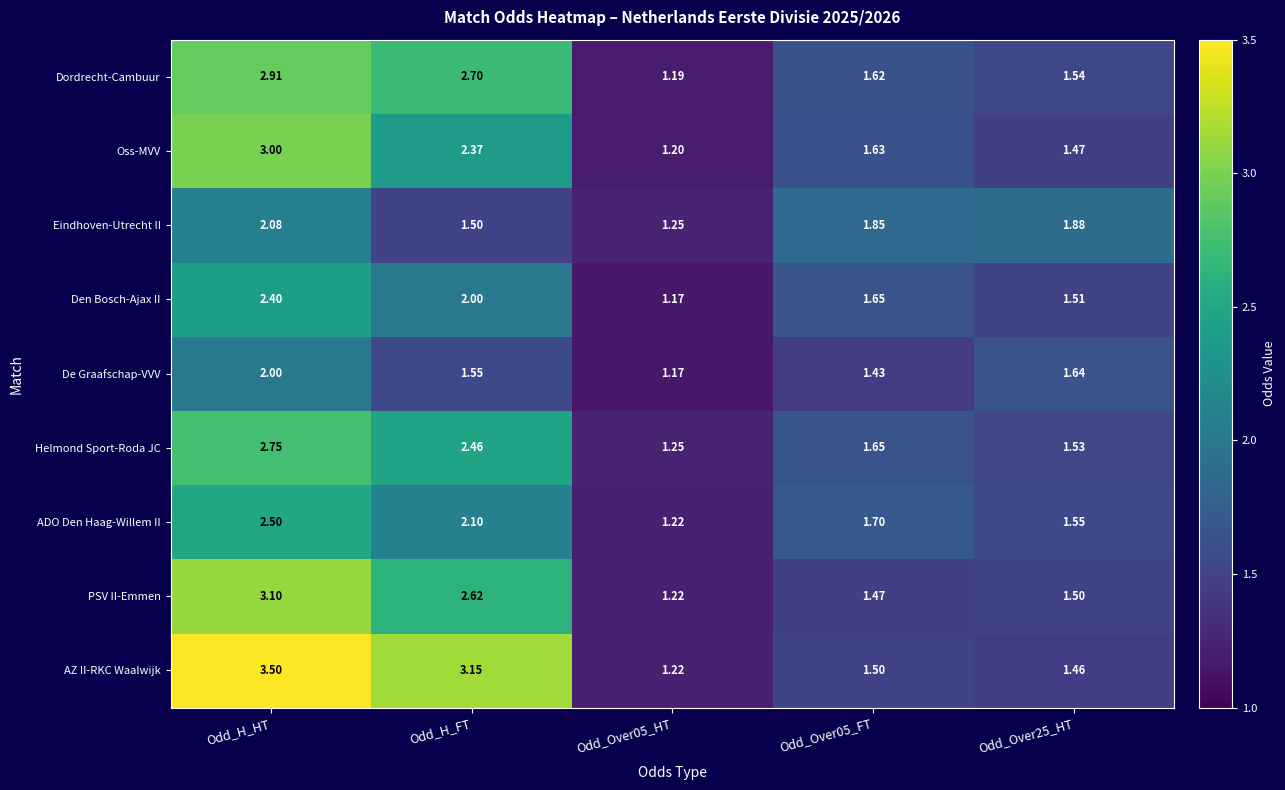

Which category has the highest value in the Eindhoven-Utrecht II series?

Odd_H_HT